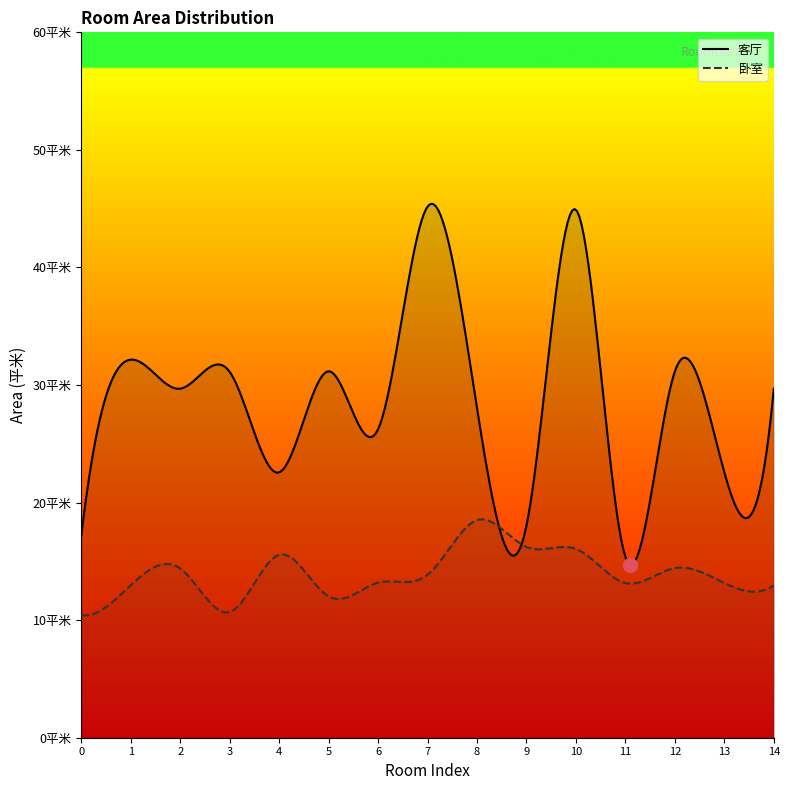

Does the chart display data point markers on the line(s)?

No